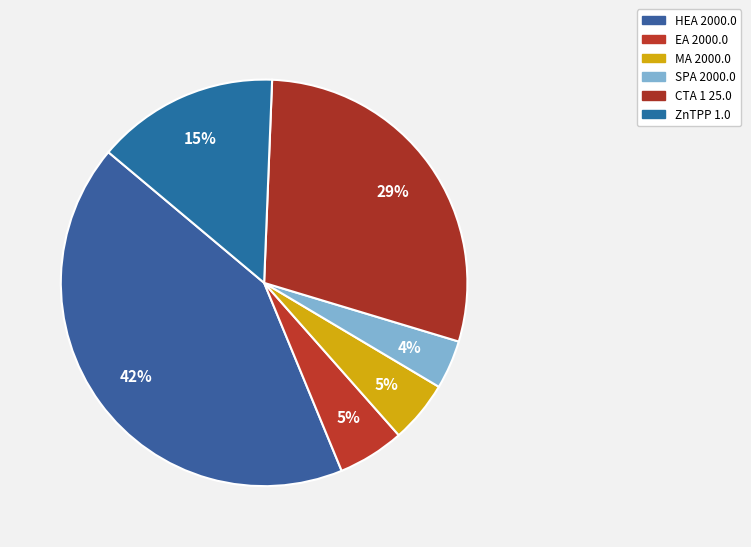

To the nearest percent, what percentage of the pie is EA 2000.0?

5%